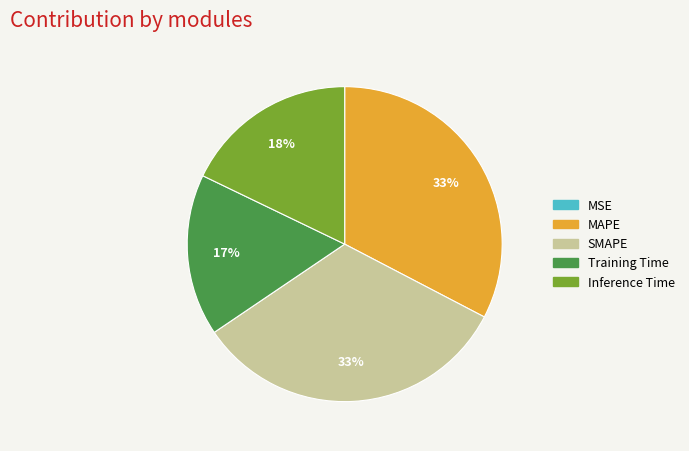

The SMAPE slice represents 24% of the pie. True or false?

False